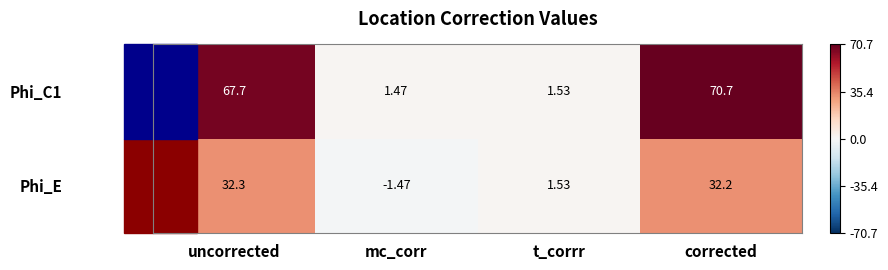

Between uncorrected and corrected, which series saw the biggest shift?

Phi_C1